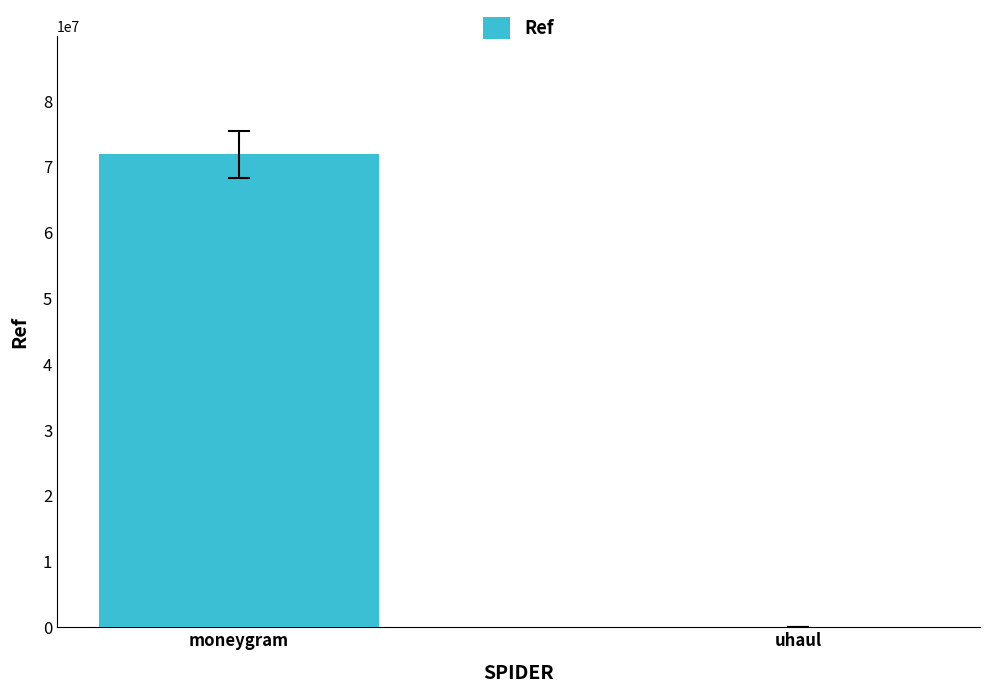

True or false: the data shows 71882176 at moneygram.

True